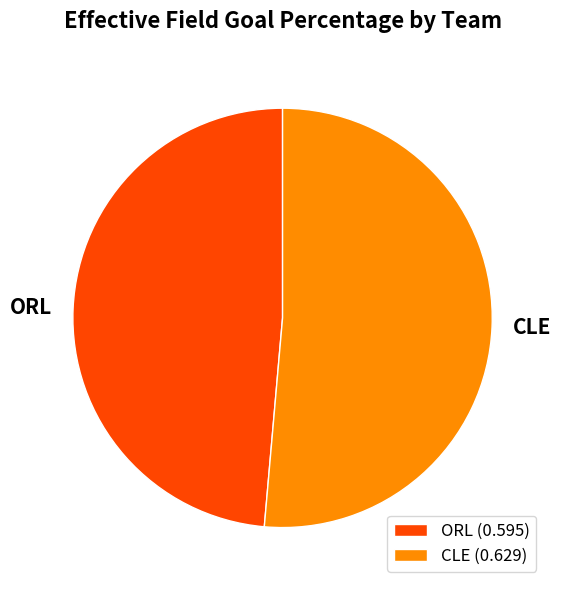

True or false: CLE accounts for 51% of the total.

True